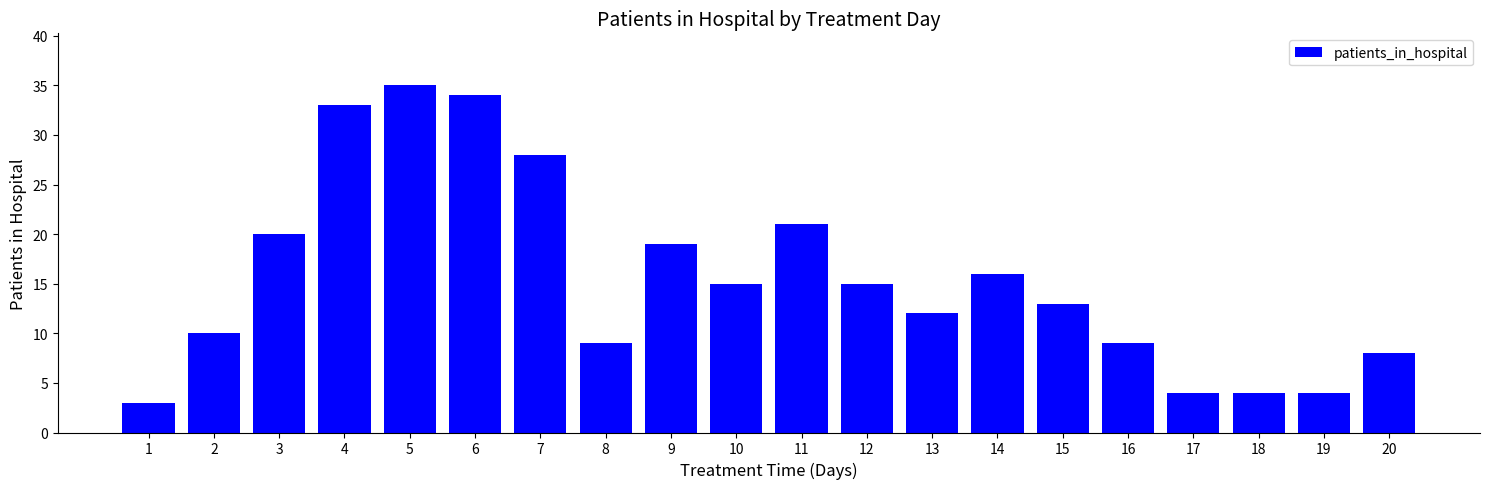

The chart shows a value of 5 at 8. True or false?

False